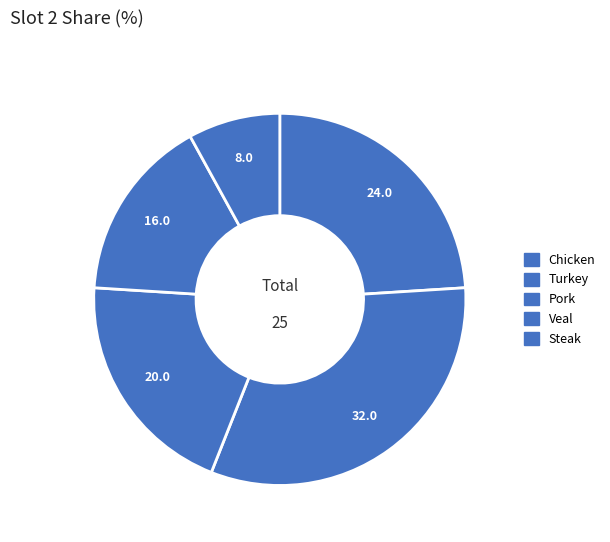

Count the number of slices in the pie.

5